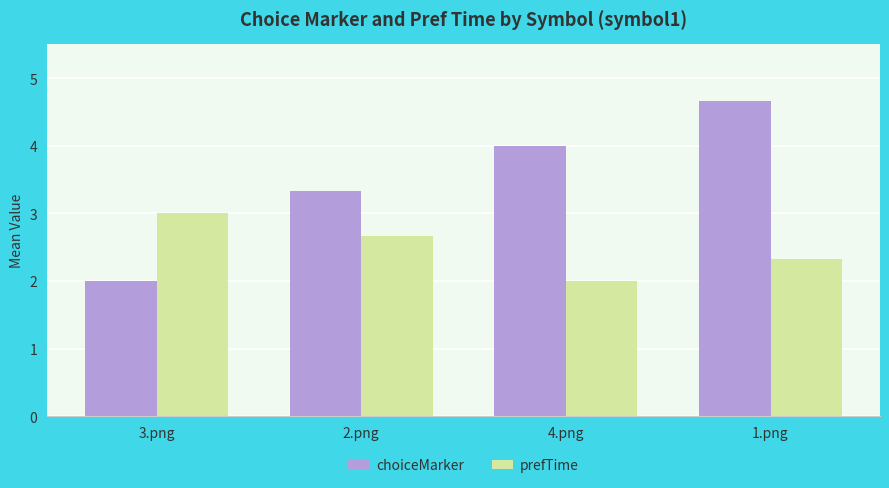

Is it true that choiceMarker equals 5.1 at 2.png?

False